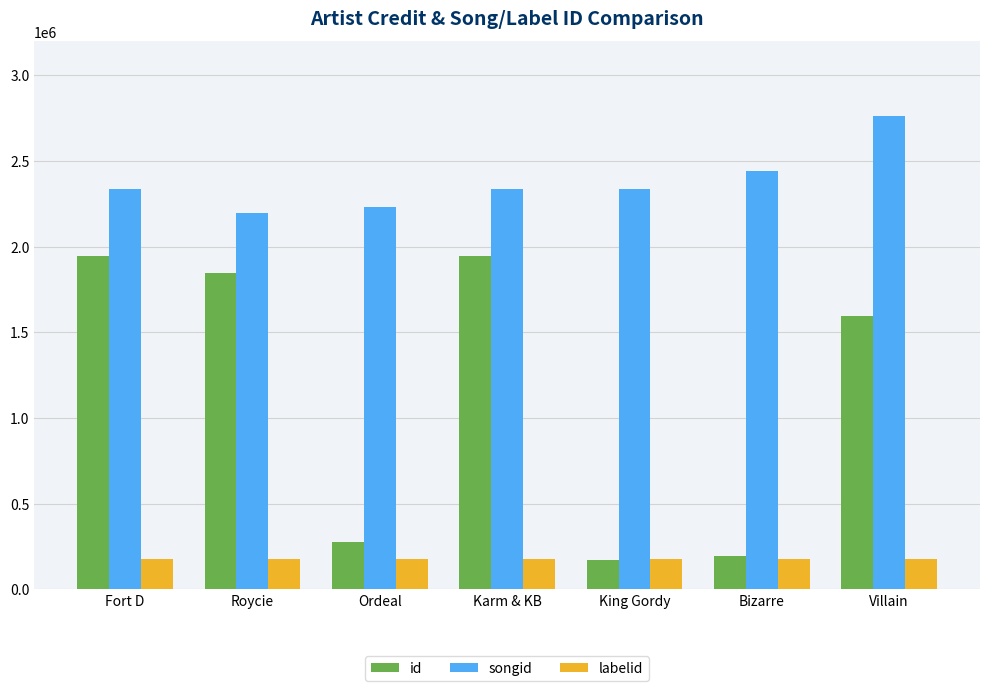

What is the label of the 5th bar from the left?

King Gordy